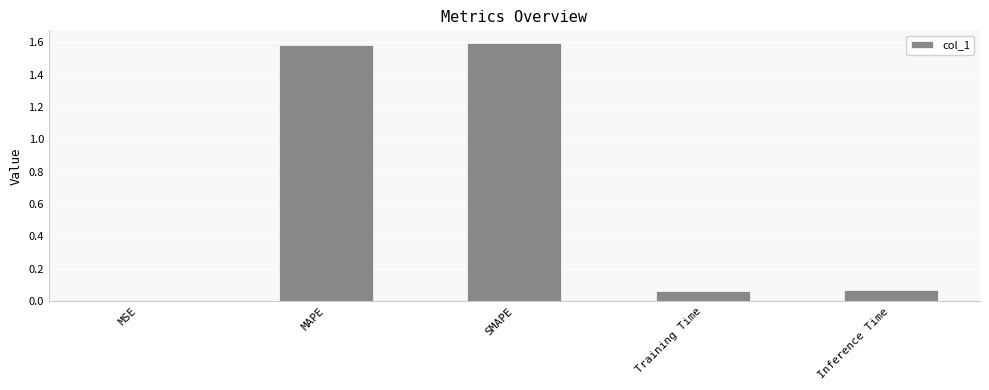

What is the sum of all values?

3.3